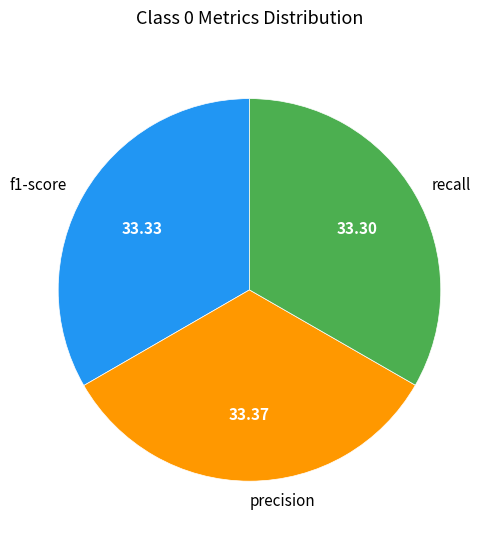

How many slices are in this pie chart?

3